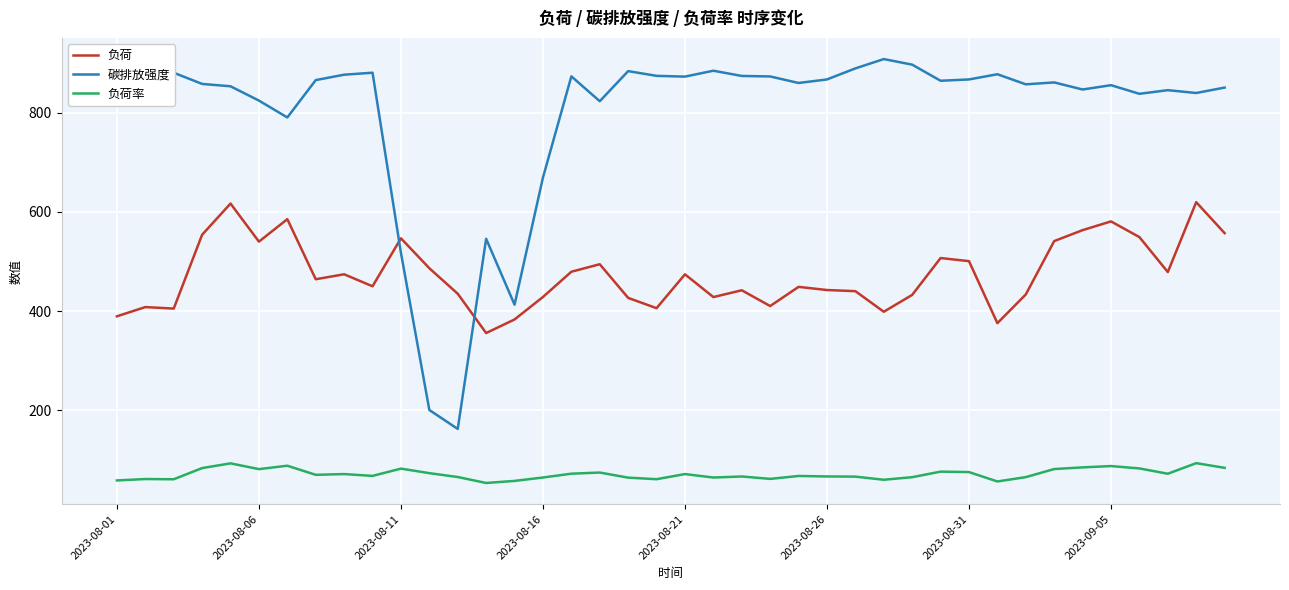

What is the difference between the second highest and minimum values in the 负荷 series?

260.8